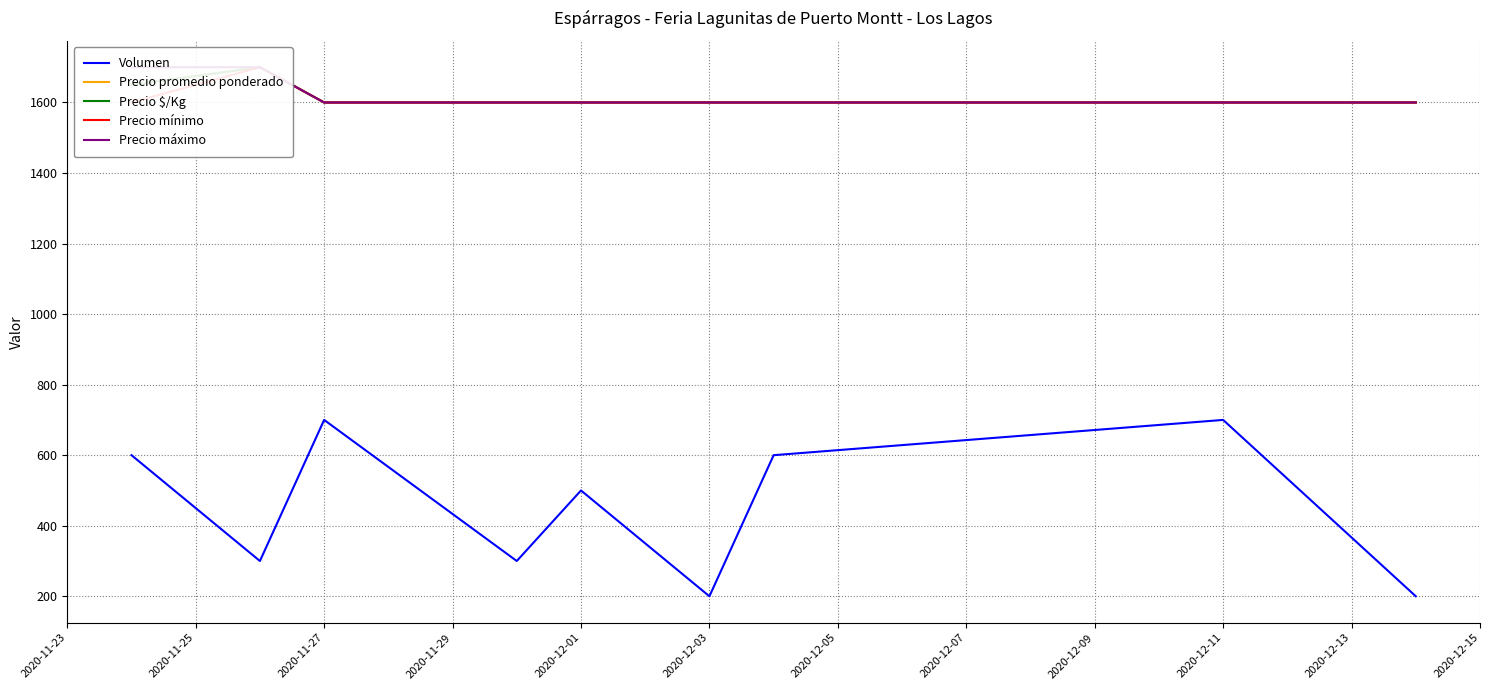

Where is Volumen nearest to the value 450?

2020-12-01